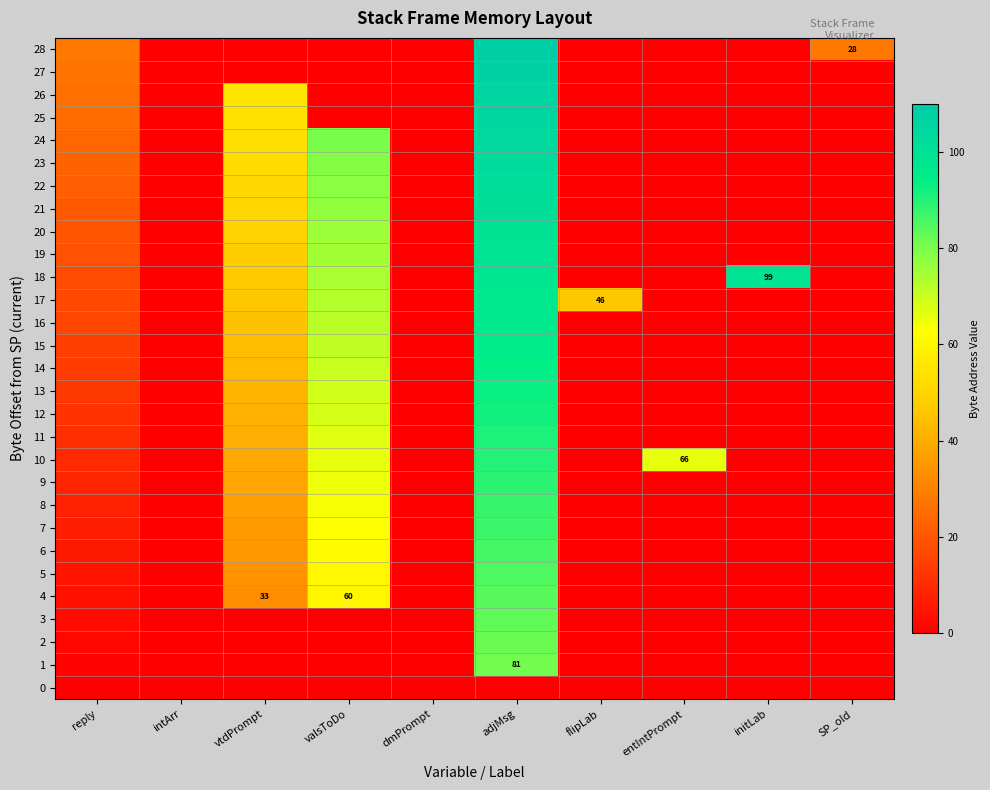

What is the difference between the 17 values at entIntPrompt and reply?

17